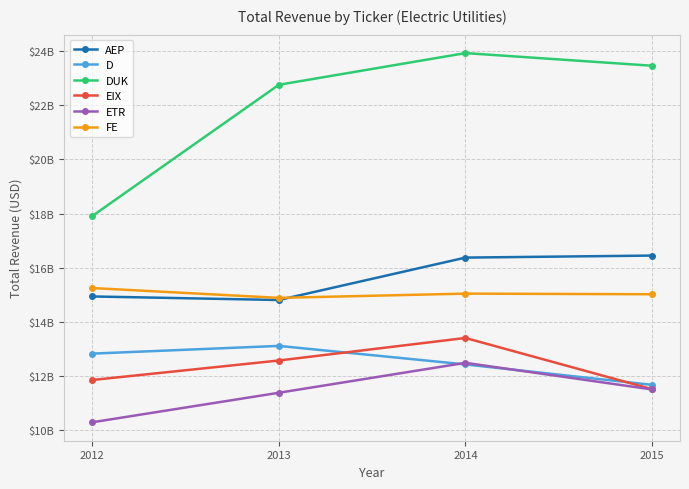

Which series has the widest spread of values?

DUK